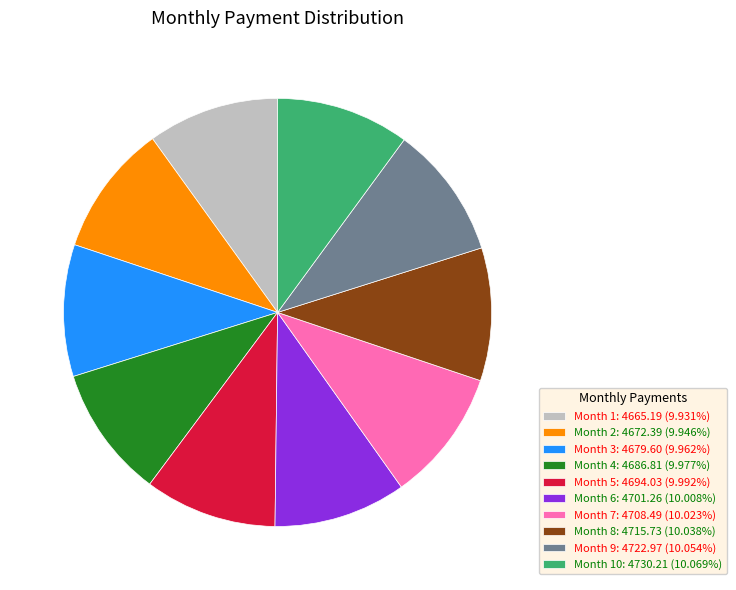

What is the ratio of the value at Month 7: 4708.49 (10.023%) to the value at Month 9: 4722.97 (10.054%)?

1.0